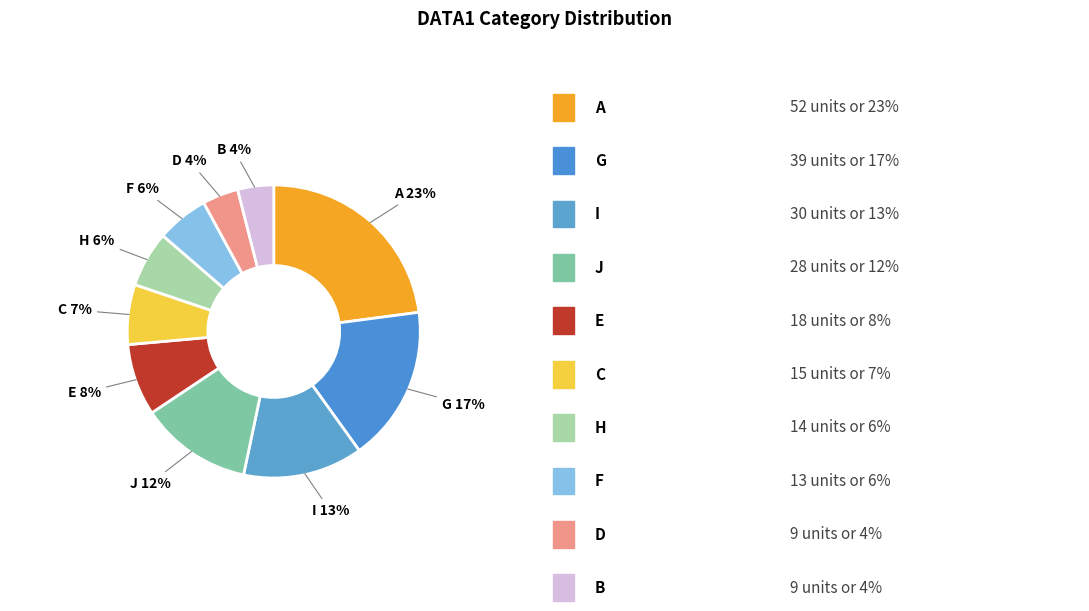

Count the number of slices in the pie.

10